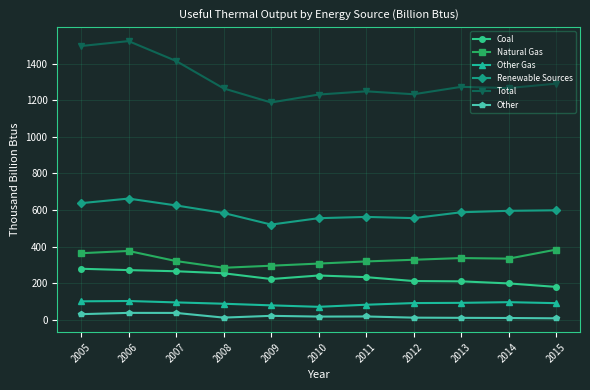

True or false: Other Gas has a value of 79.7 at 2009.

True